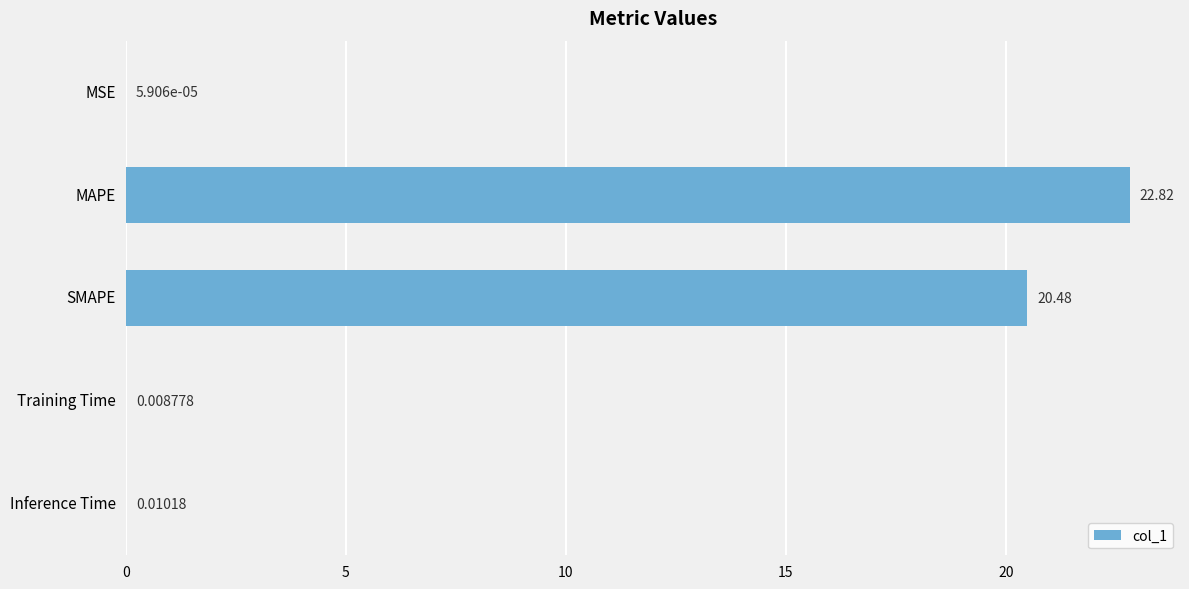

Between MAPE and SMAPE, which is larger?

MAPE